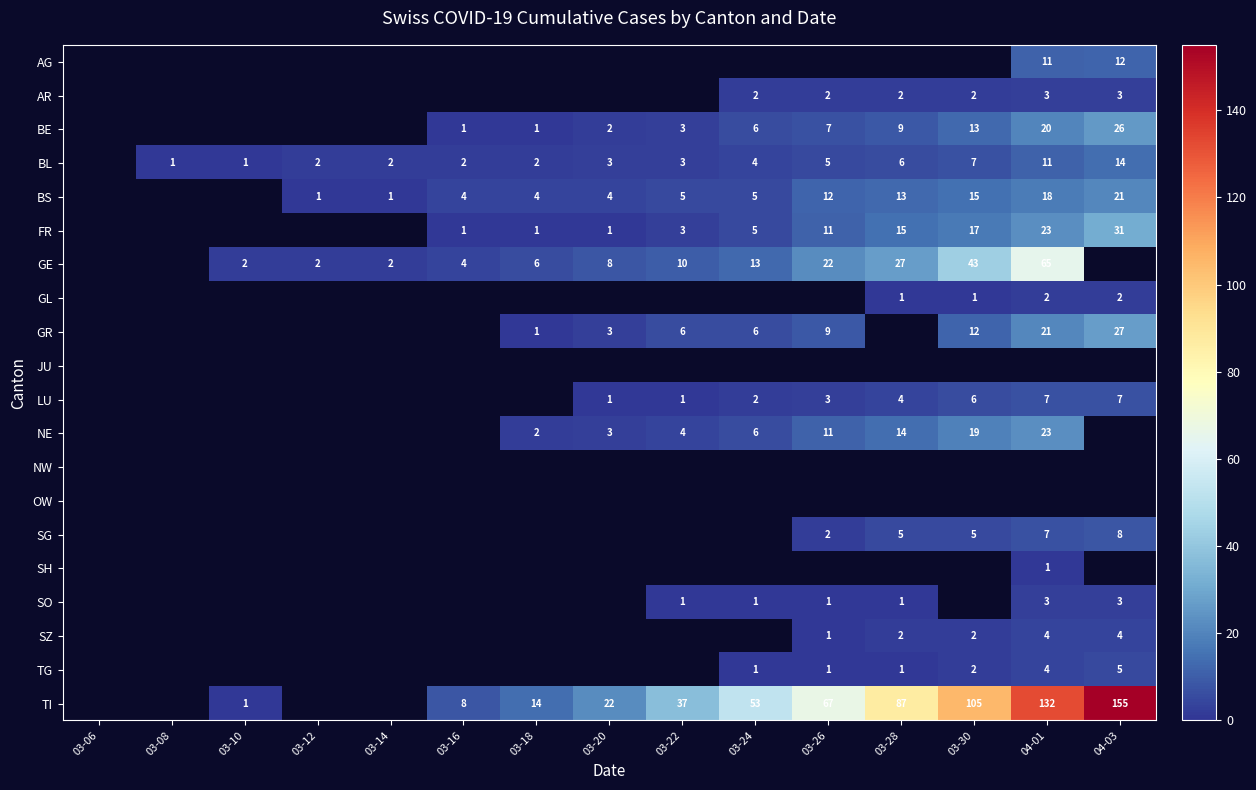

What is the difference between the GR values at 03-30 and 03-22?

6